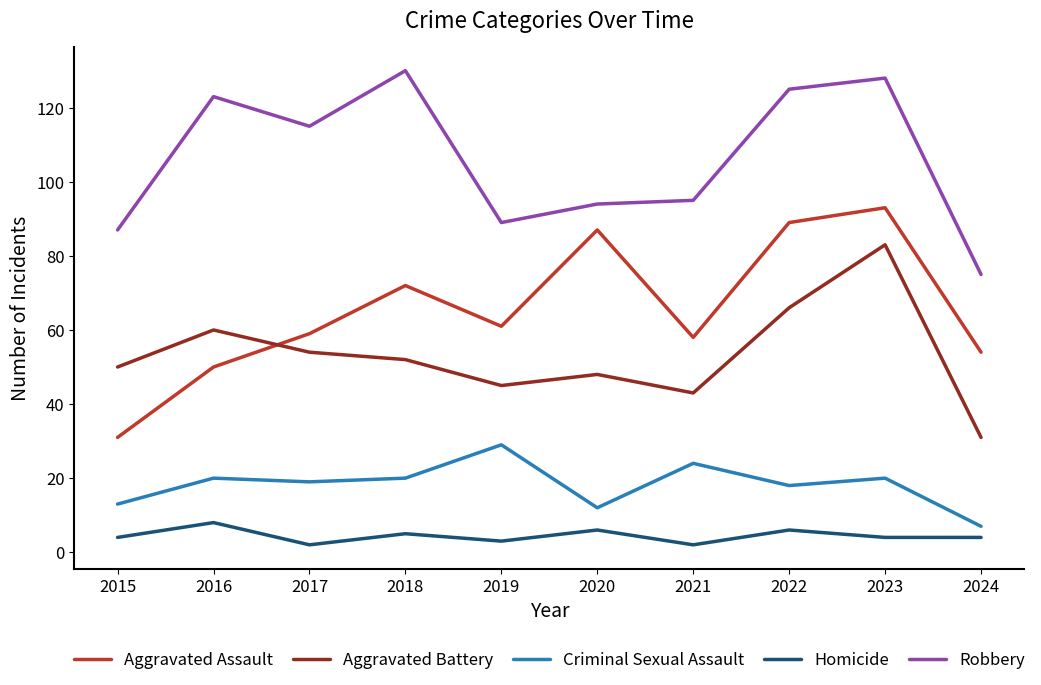

List the series in order of their peak value, lowest first.

Homicide, Criminal Sexual Assault, Aggravated Battery, Aggravated Assault, Robbery